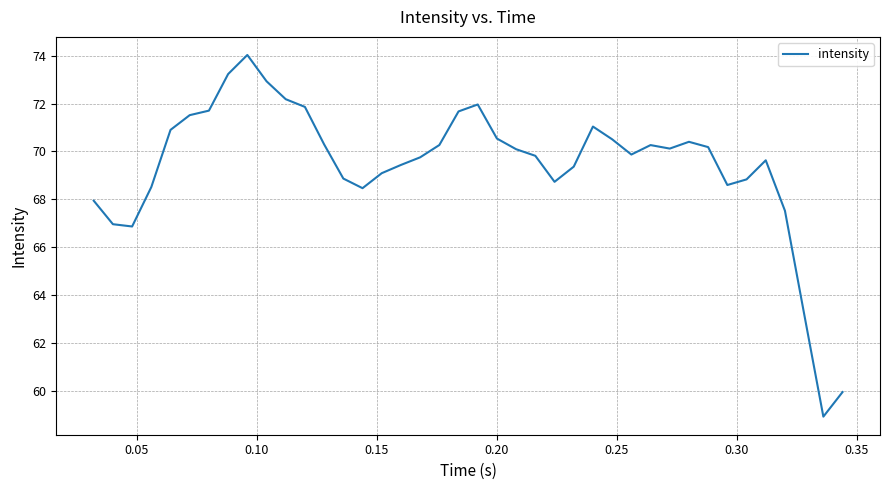

What is the smallest value displayed?

58.9